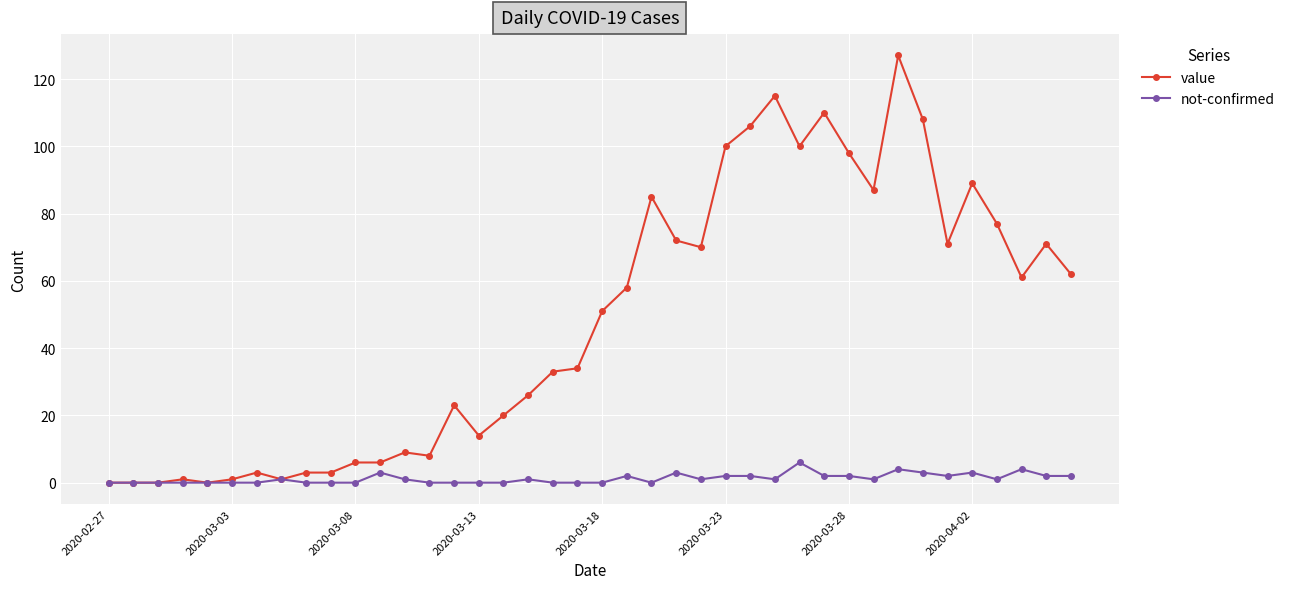

Which series has the widest spread of values?

value